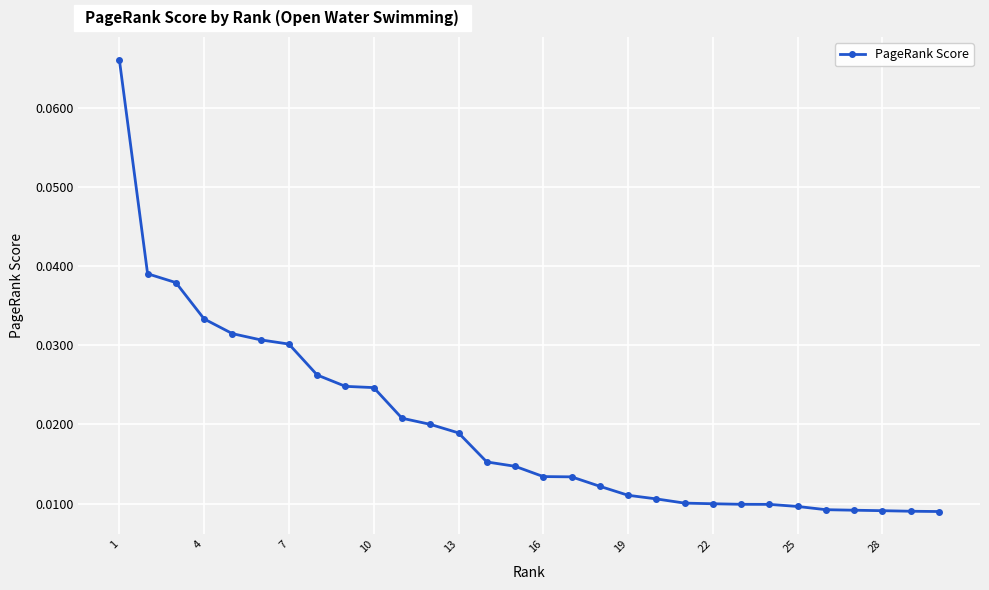

How many lines are shown in the chart?

1